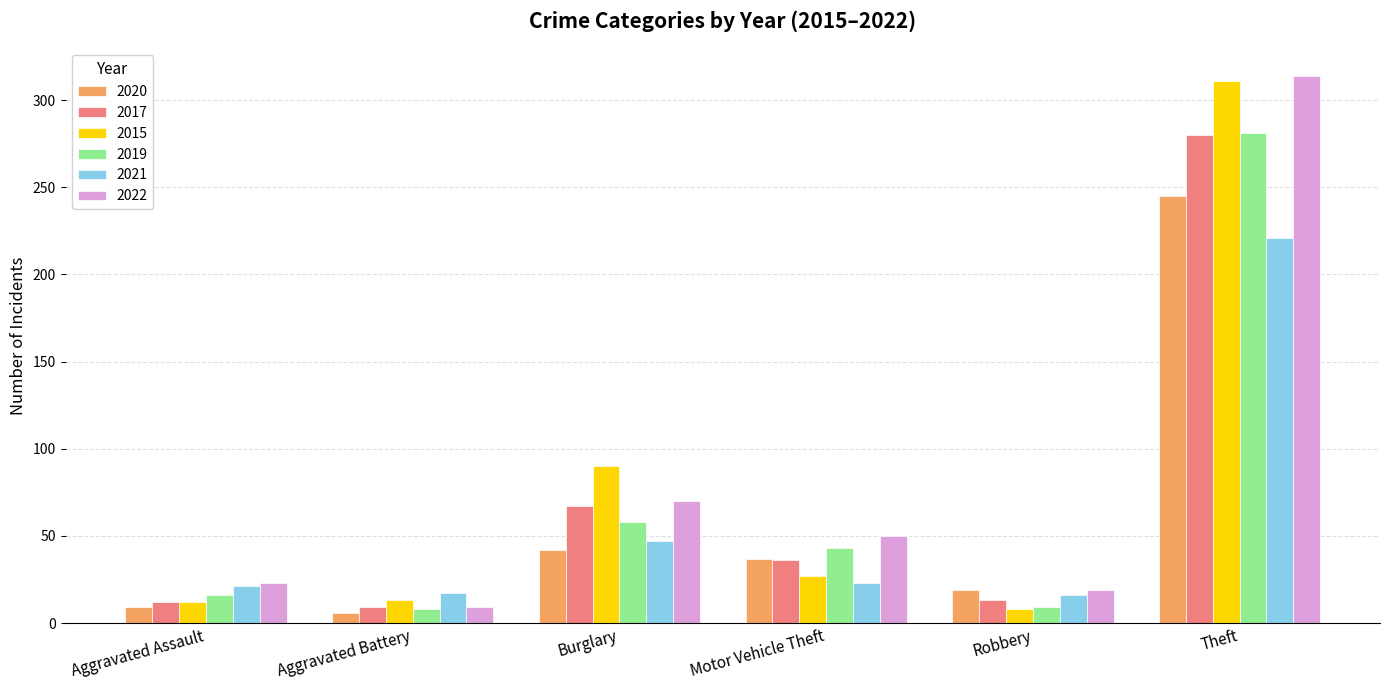

Is the value of 2021 at Aggravated Assault greater than the value of 2017 at Robbery?

Yes